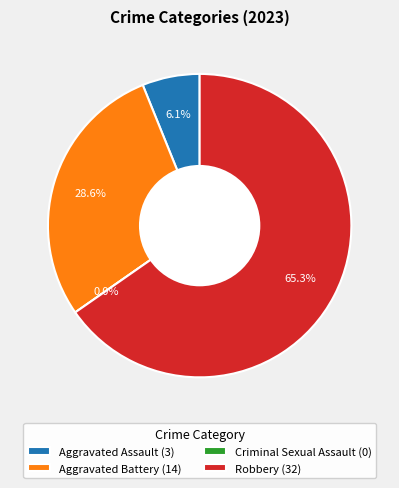

What is the change in value from Aggravated Battery to Criminal Sexual Assault?

-14